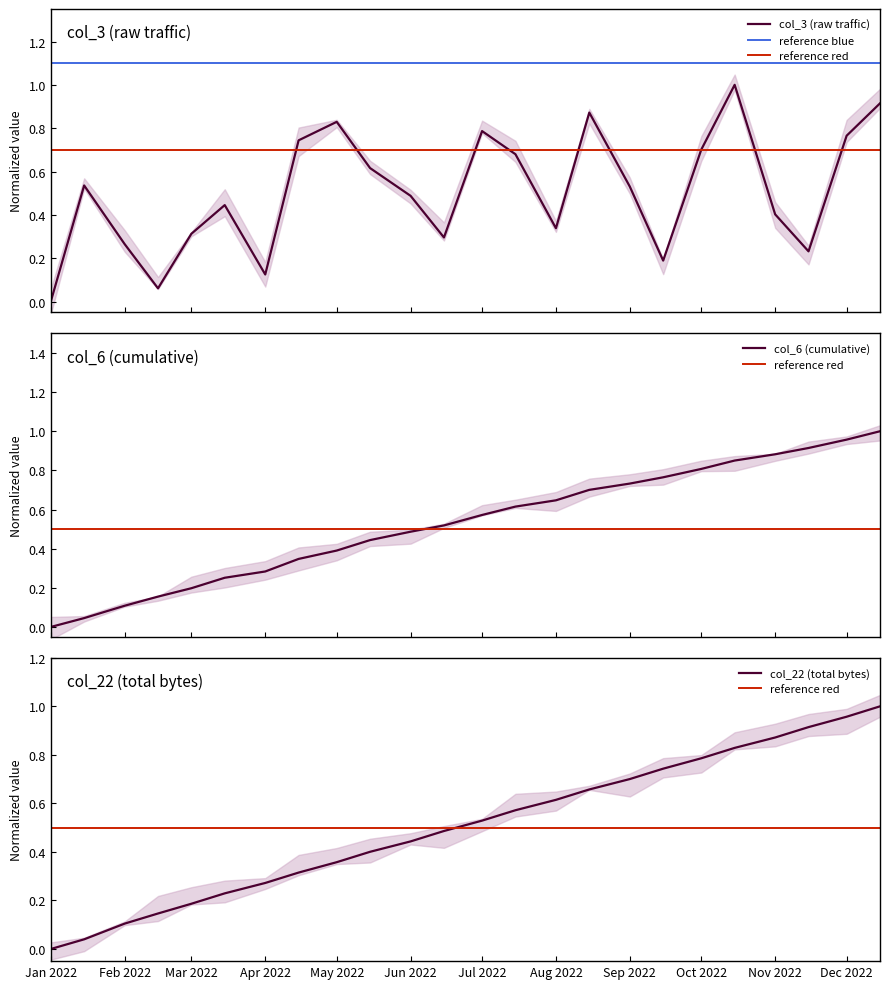

What is the maximum value for col_3 (raw traffic)?

1.0